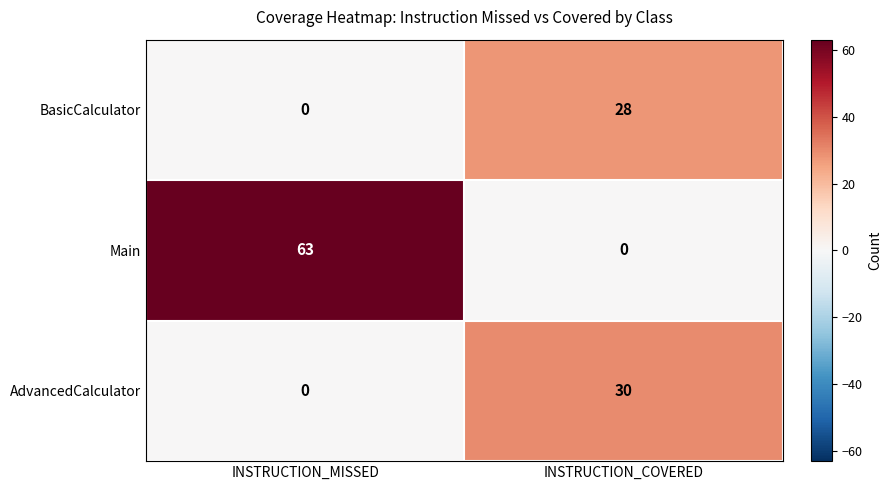

The value of BasicCalculator at INSTRUCTION_MISSED is 0. True or false?

True